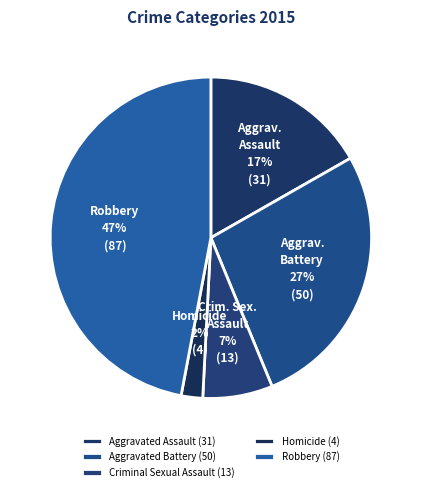

Is it true that Aggravated Assault is 17% of the pie?

True